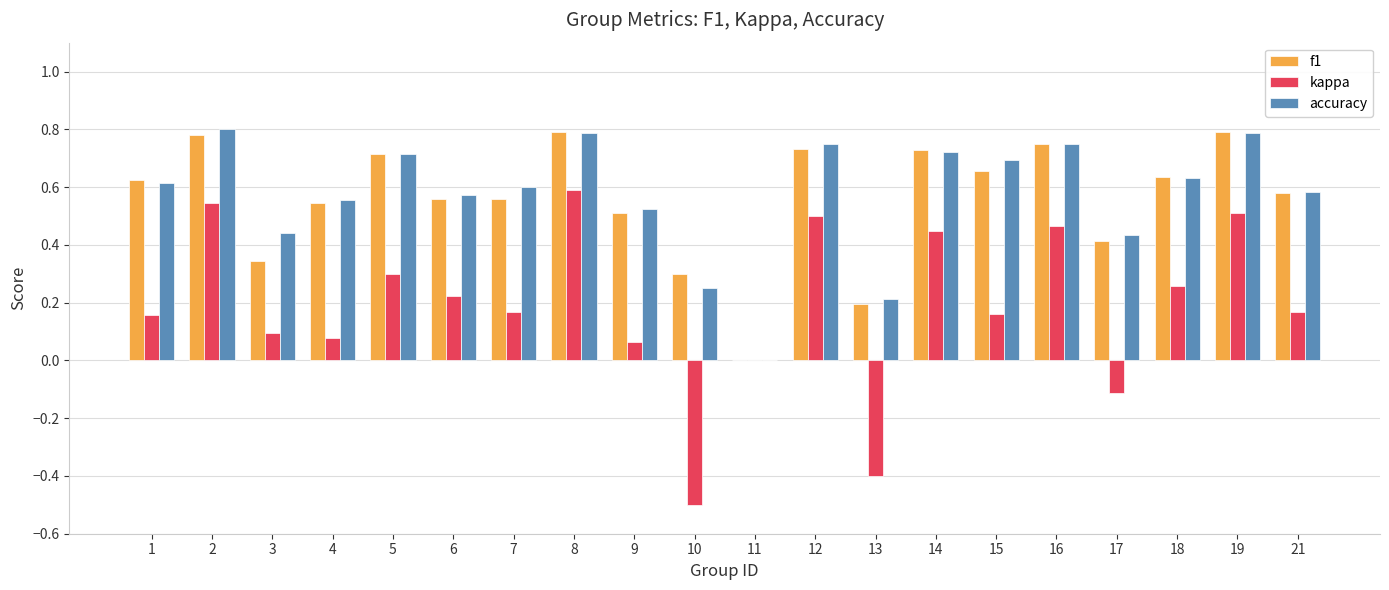

The f1 series shows -0.4 at 11. True or false?

False